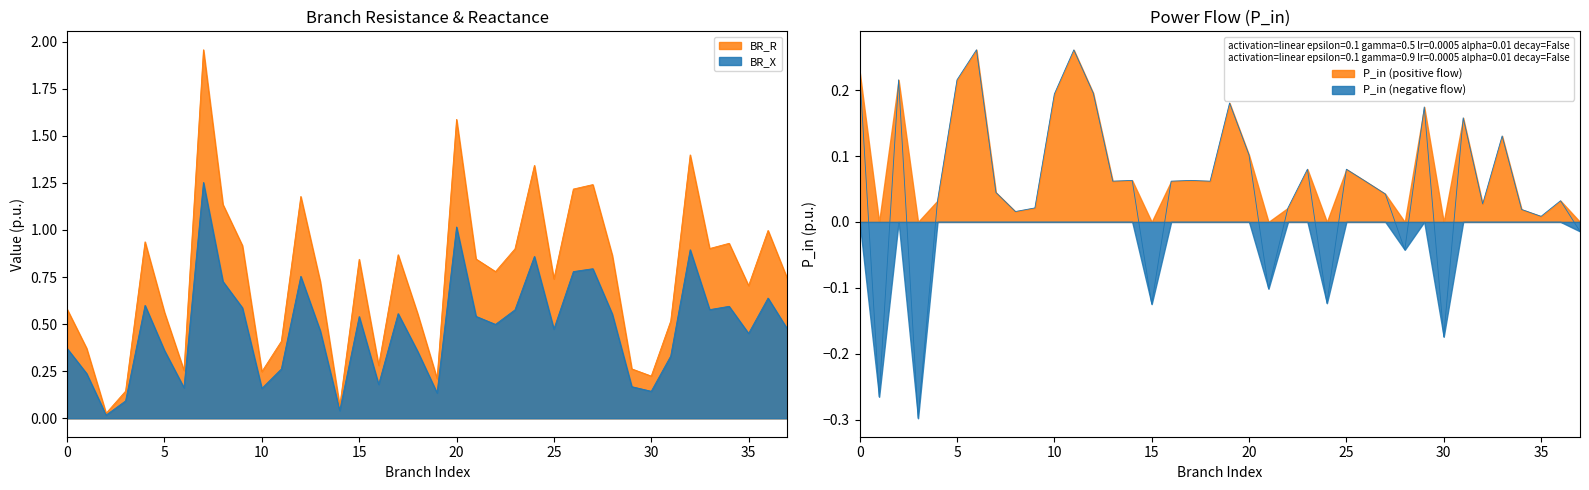

Which series has the widest spread of values?

BR_R